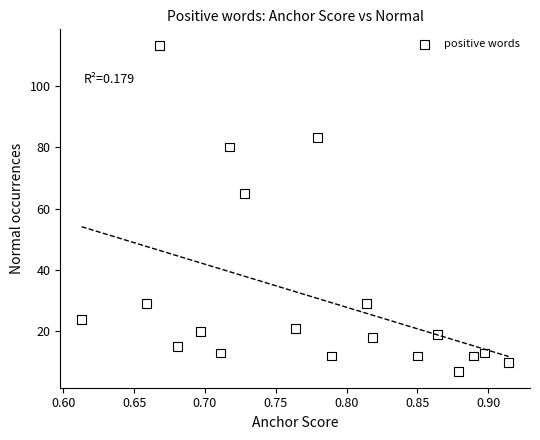

What Y value in the scatter plot is closest to 60?

65